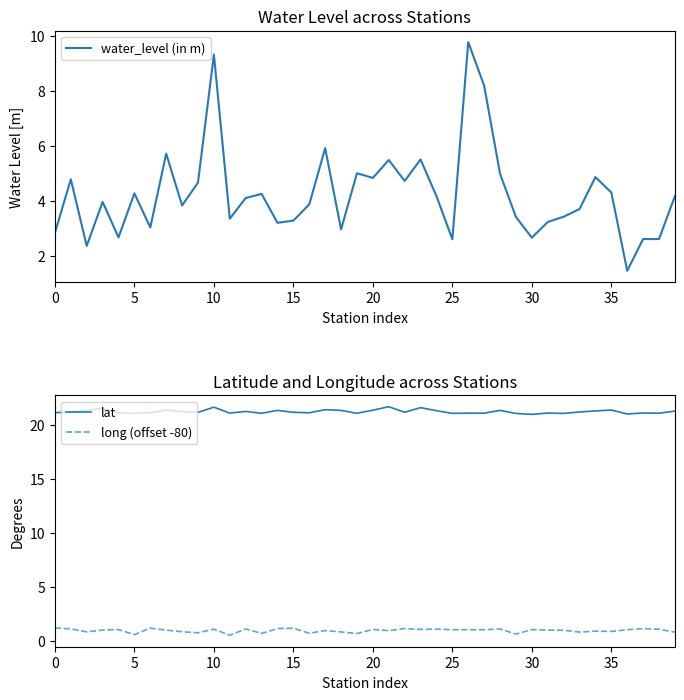

Is the value of lat at 10 greater than the value of long (offset -80) at 10?

Yes